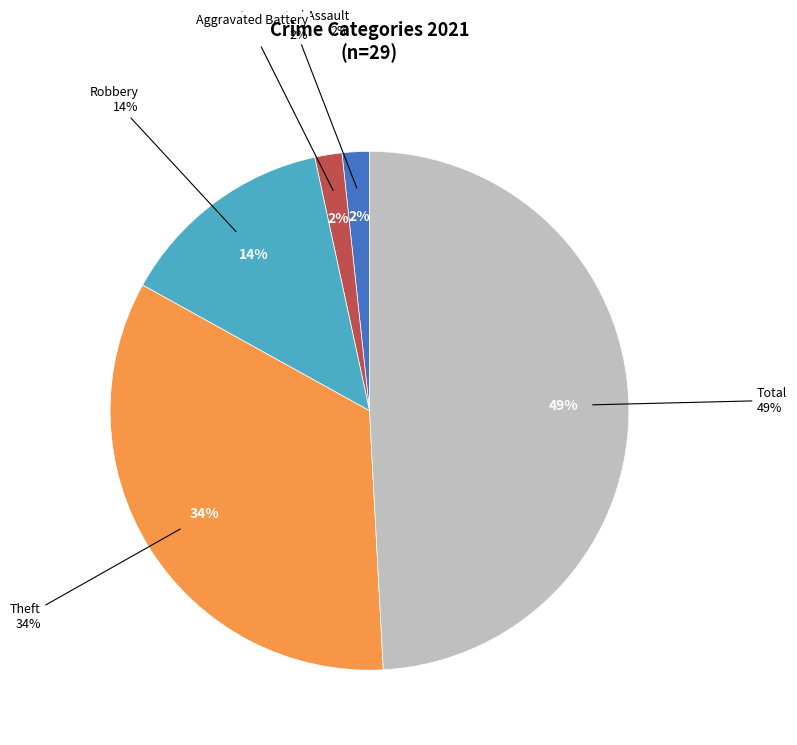

True or false: Aggravated Assault accounts for 9% of the total.

False